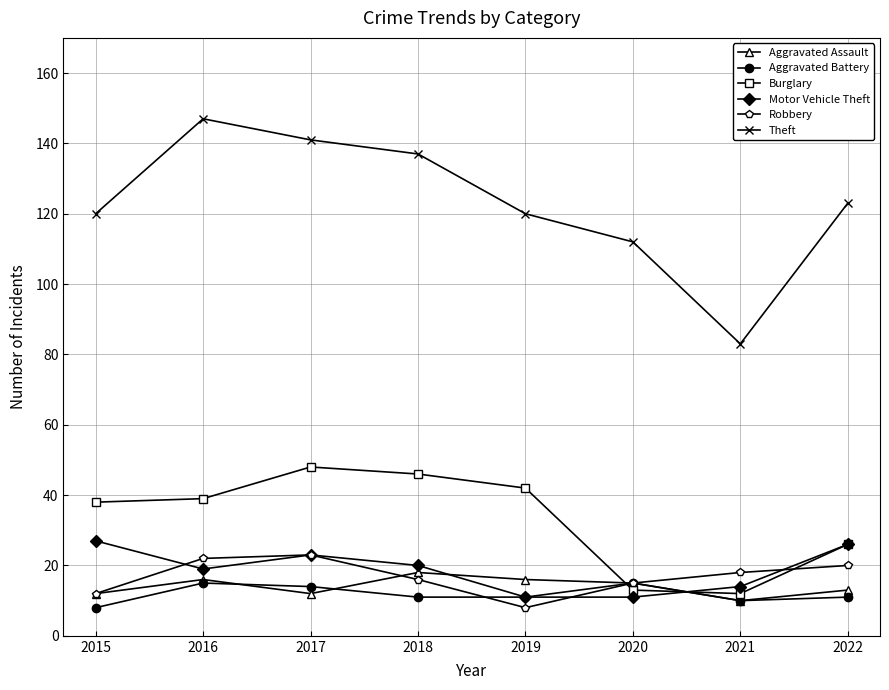

Between 2016 and 2022, which series saw the biggest shift?

Theft